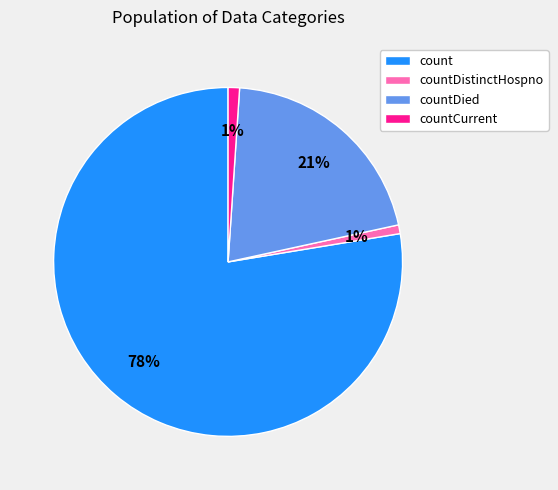

Is there a majority slice in this chart?

Yes